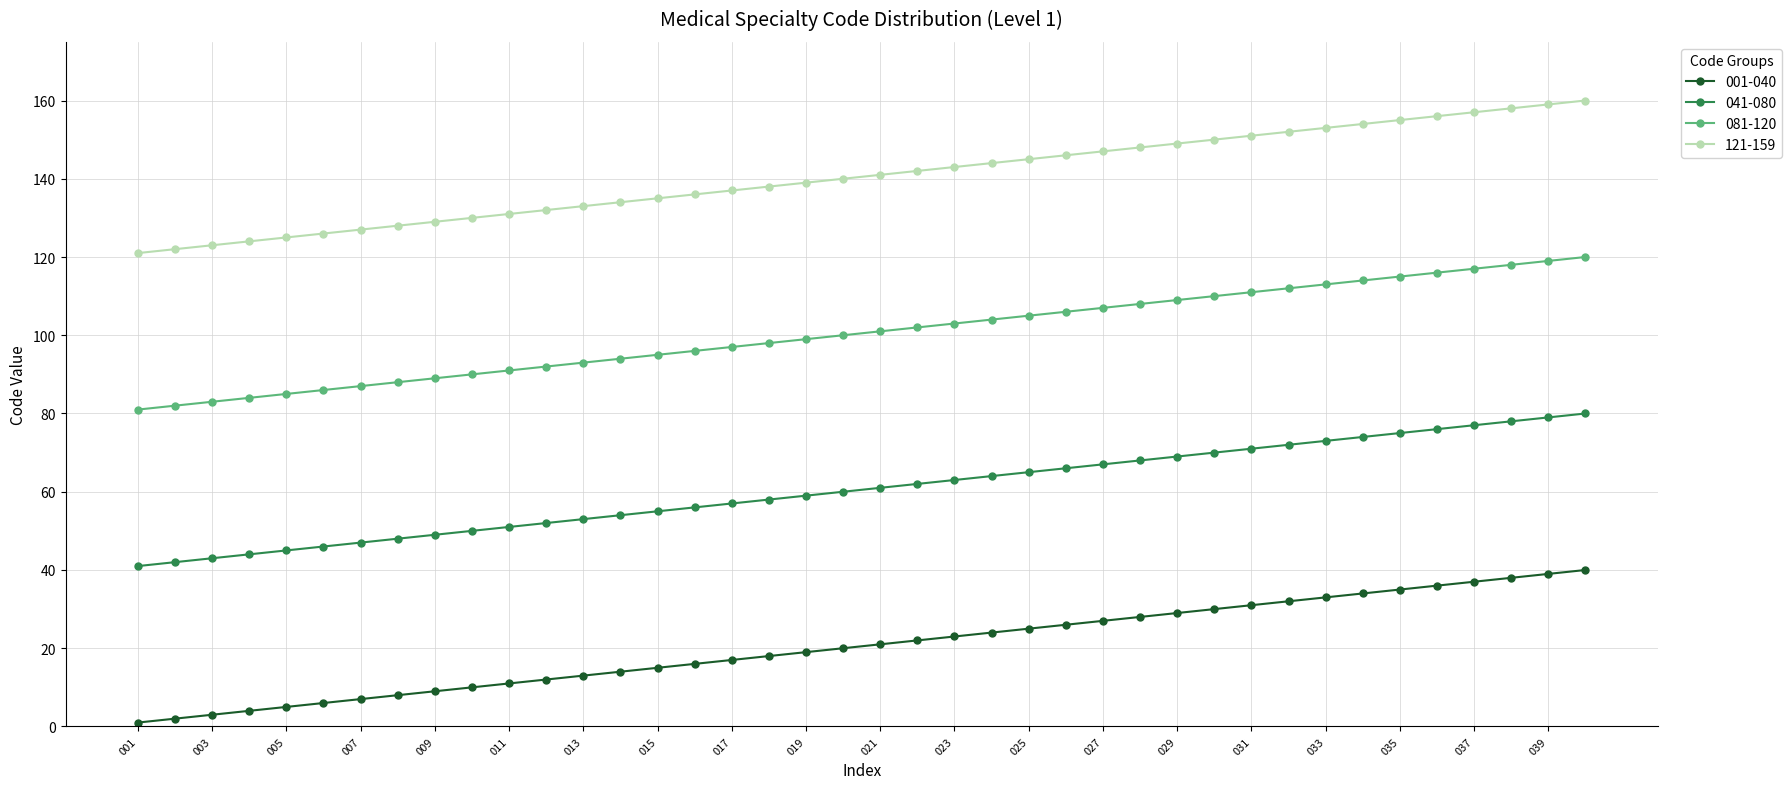

True or false: 001-040 and 121-159 intersect in this chart.

False